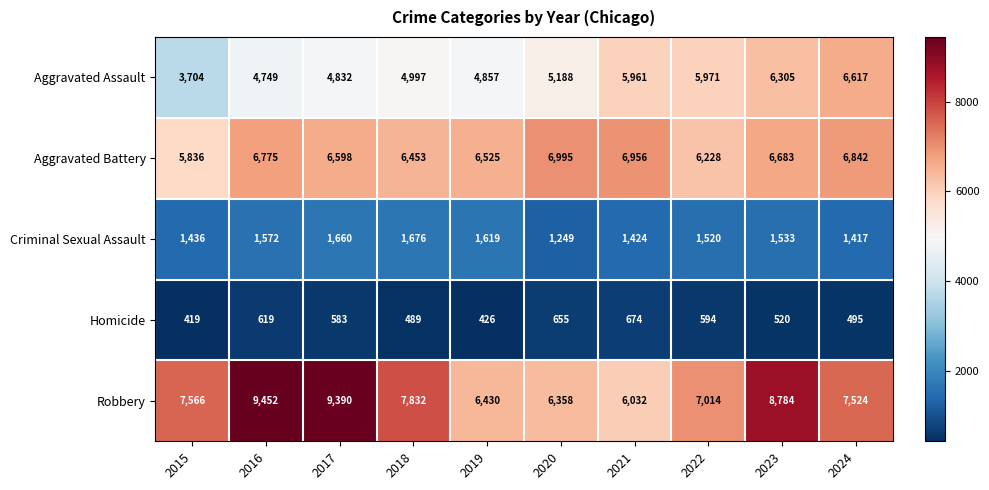

How many distinct data groups are displayed?

5